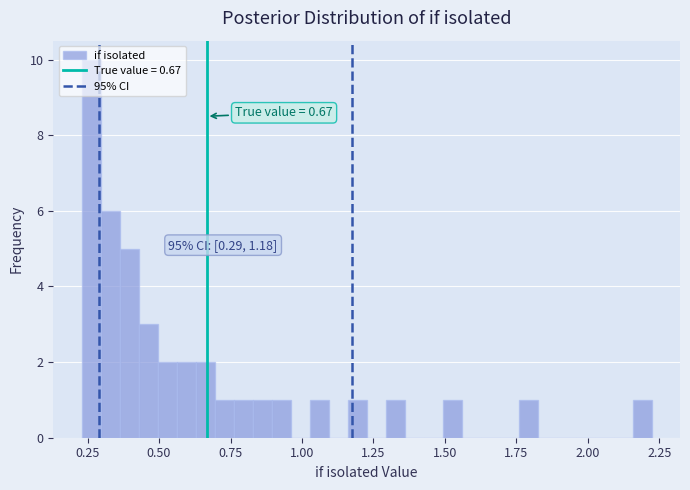

Around what value on the x-axis is the tallest bar? Give the approximate position of its centre, as read against the axis.

0.25